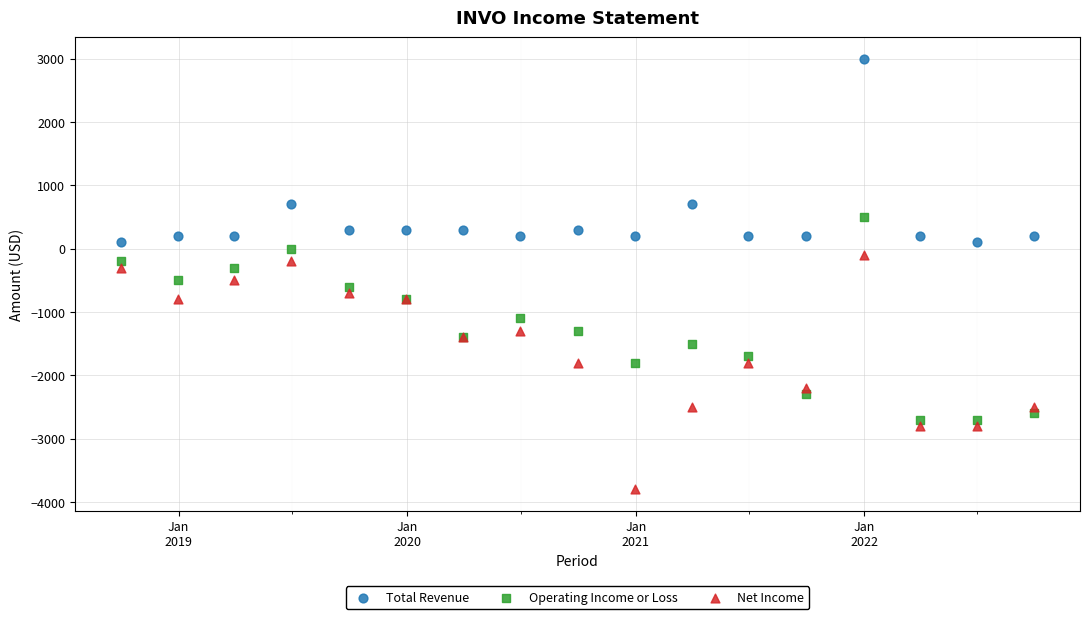

Which series contains the lowest Y value?

Net Income